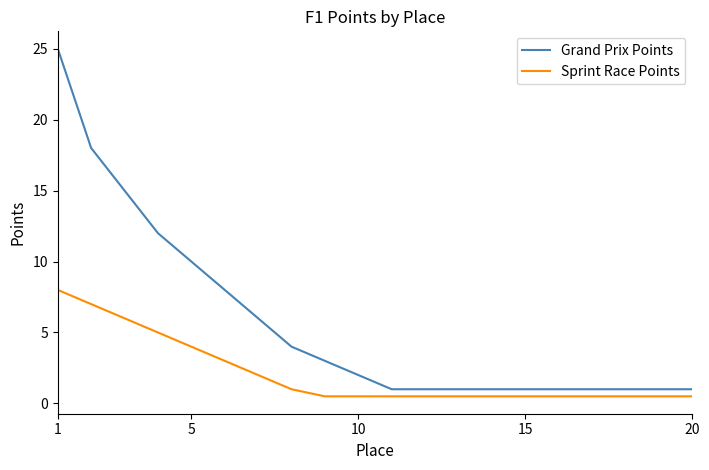

What are all the series names shown in the legend?

Grand Prix Points, Sprint Race Points